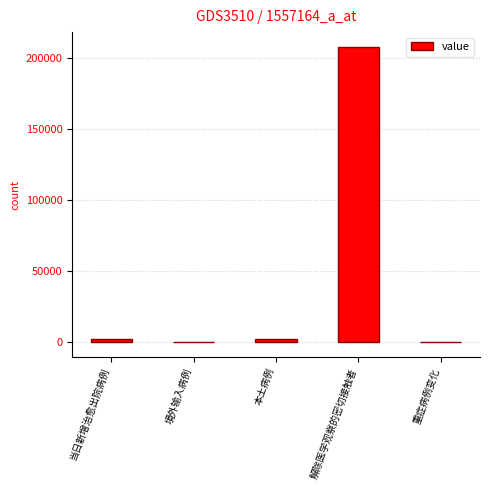

How many distinct data groups are displayed?

1